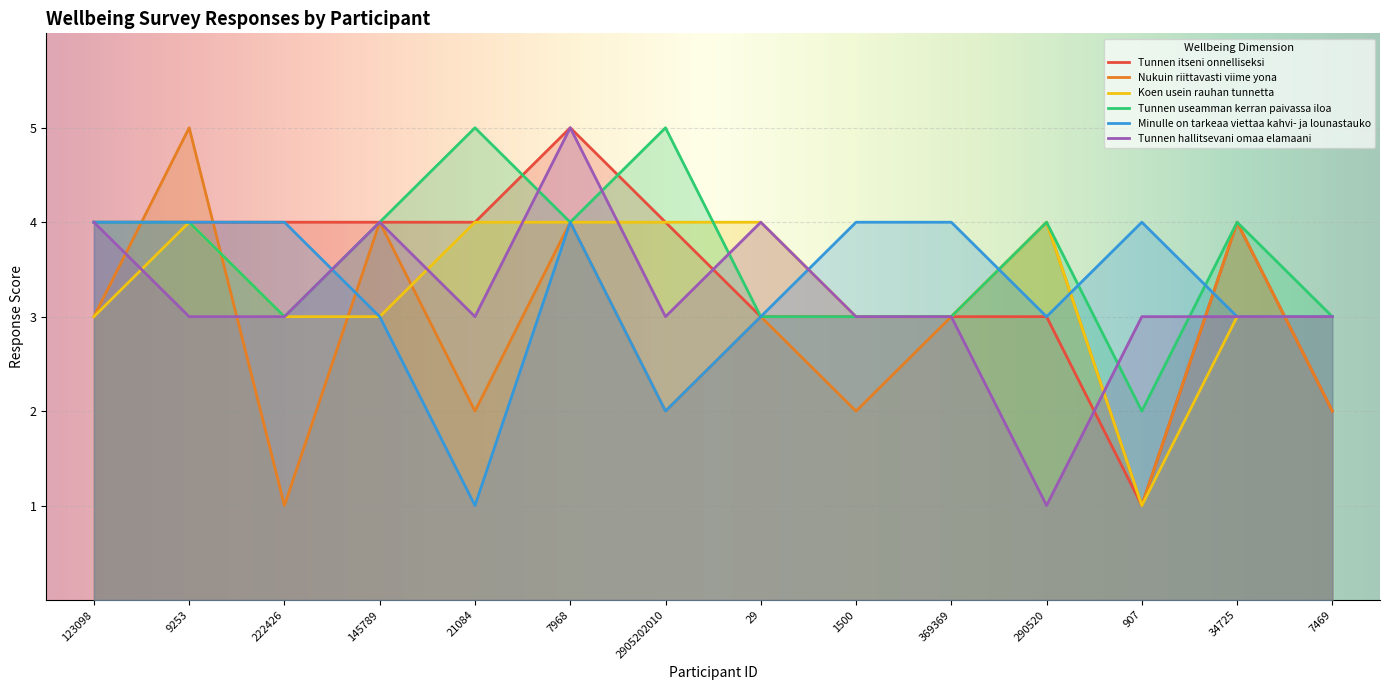

Reading left to right, list all the values displayed in this chart.

Tunnen itseni onnelliseksi: 4	4	4	4	4	5	4	3	3	3	3	1	4	2
Nukuin riittavasti viime yona: 3	5	1	4	2	4	2	3	2	3	4	1	4	2
Koen usein rauhan tunnetta: 3	4	3	3	4	4	4	4	3	3	4	1	3	3
Tunnen useamman kerran paivassa iloa: 4	4	3	4	5	4	5	3	3	3	4	2	4	3
Minulle on tarkeaa viettaa kahvi- ja lounastauko: 4	4	4	3	1	4	2	3	4	4	3	4	3	3
Tunnen hallitsevani omaa elamaani: 4	3	3	4	3	5	3	4	3	3	1	3	3	3